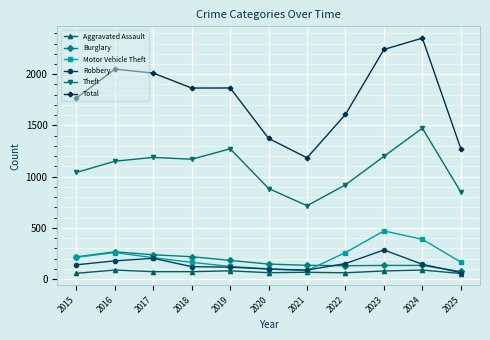

Count the number of categories in the chart.

11